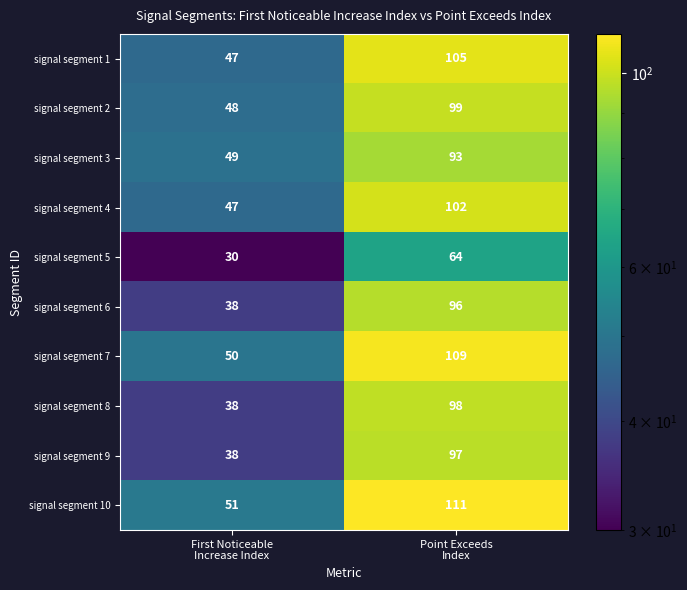

What is the average value of the signal segment 9 series?

68